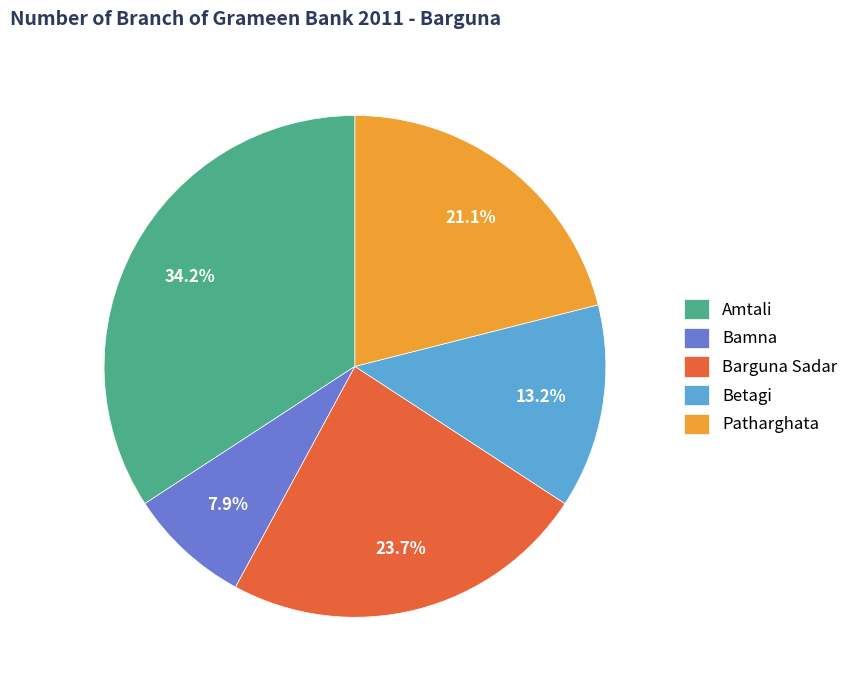

Is Betagi the majority of the pie?

No